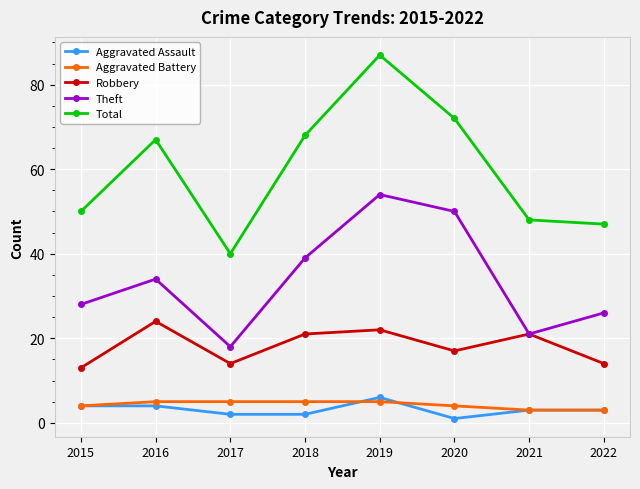

True or false: Theft and Total cross at least once.

False